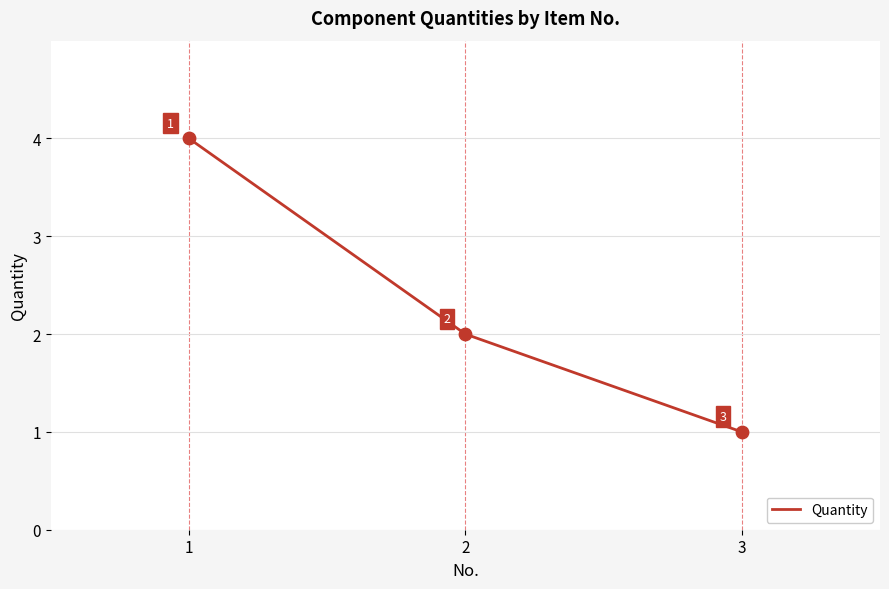

Approximately how many times larger is the value at 3 compared to 2?

0.5